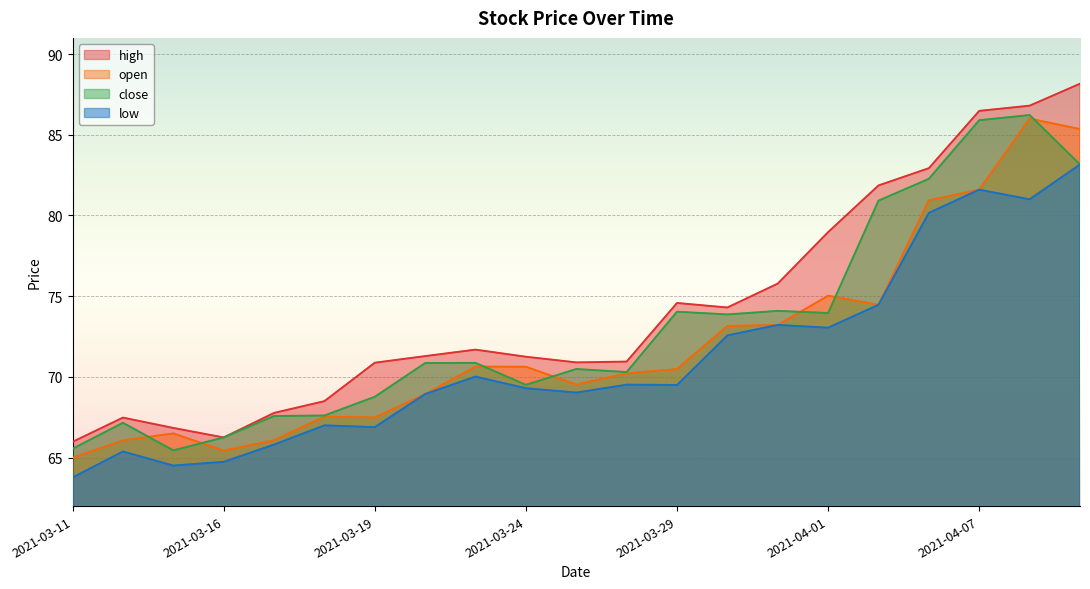

Where is the first local maximum for open?

2021-03-15